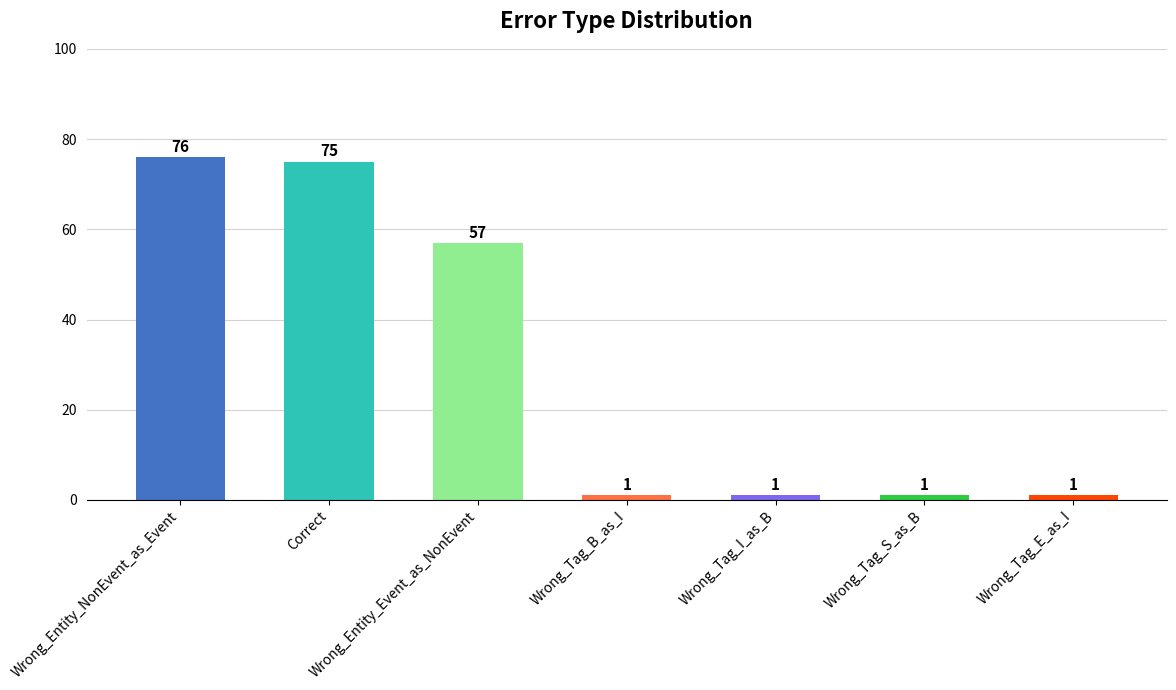

What is the maximum value shown in the chart?

76